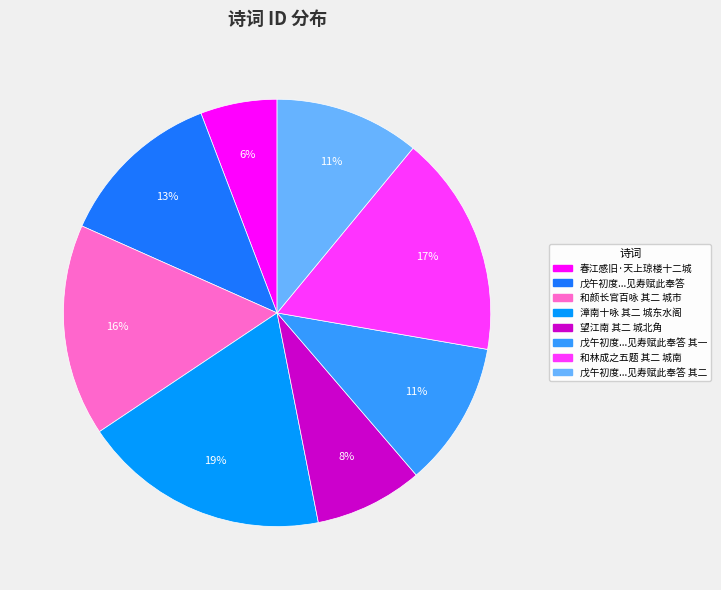

Is there a majority slice in this chart?

No